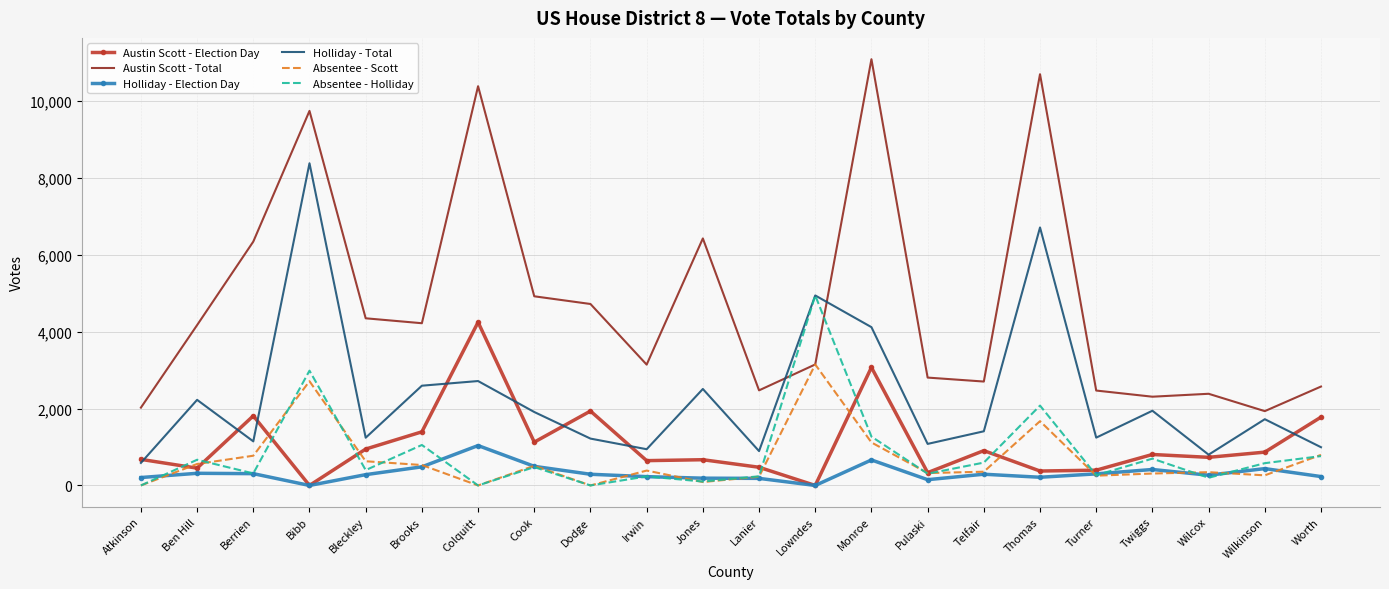

Rank the series by their maximum value, from lowest to highest.

Holliday - Election Day, Absentee - Scott, Austin Scott - Election Day, Absentee - Holliday, Holliday - Total, Austin Scott - Total